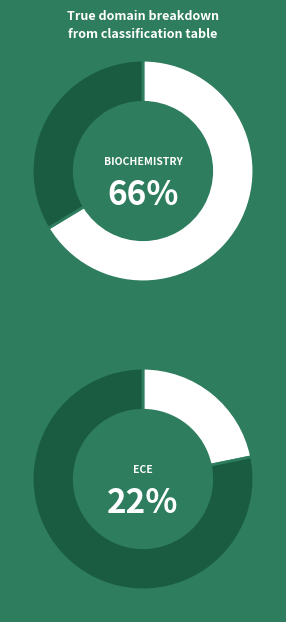

True or false: biochemistry accounts for 66% of the total.

True